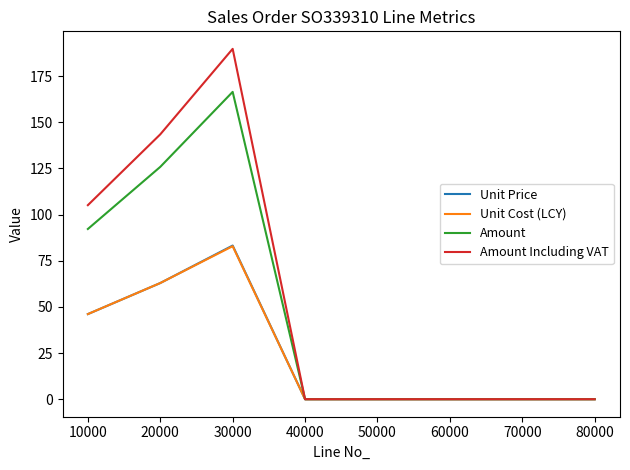

The Unit Cost (LCY) series shows 50.9 at 40000. True or false?

False